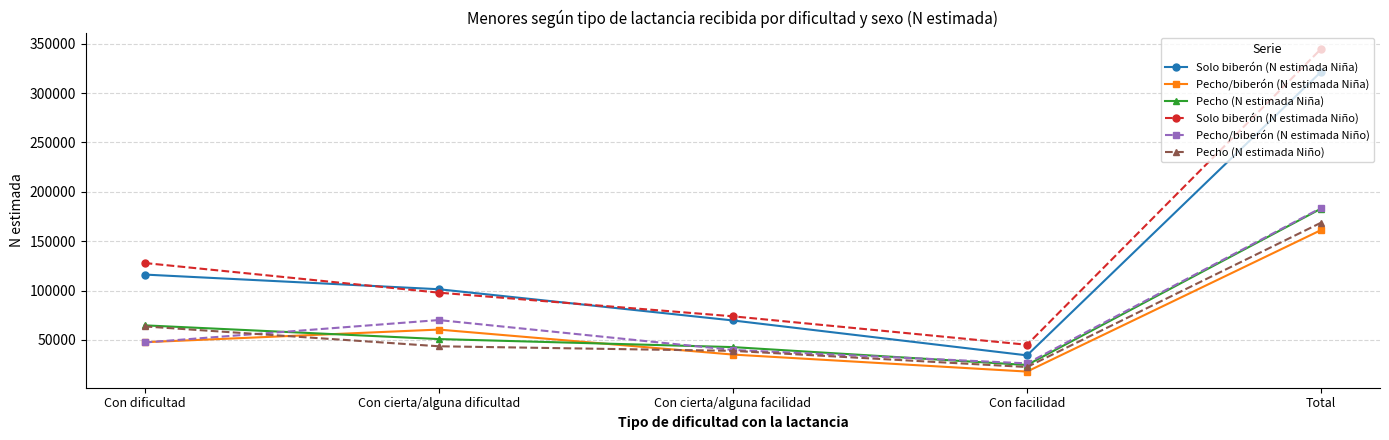

Which series has the largest total across all categories?

Solo biberón (N estimada Niño)